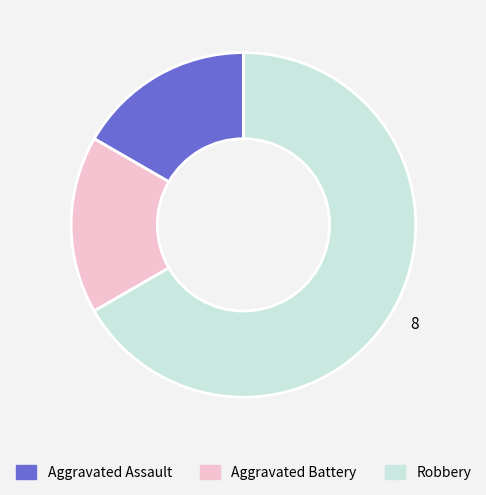

True or false: Aggravated Battery accounts for 17% of the total.

True